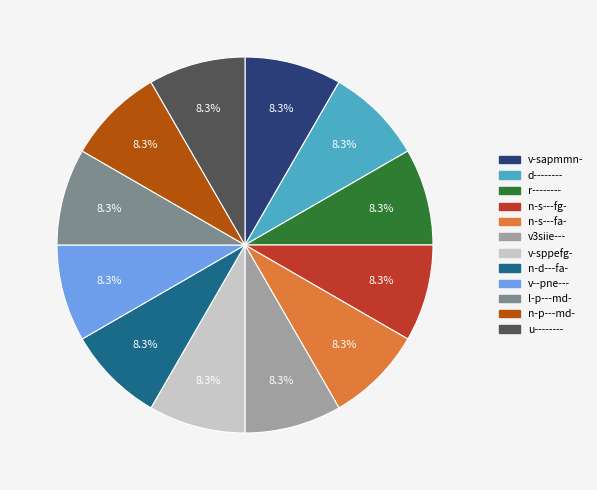

What percentage do l-p---md- and r-------- together represent?

16.7%